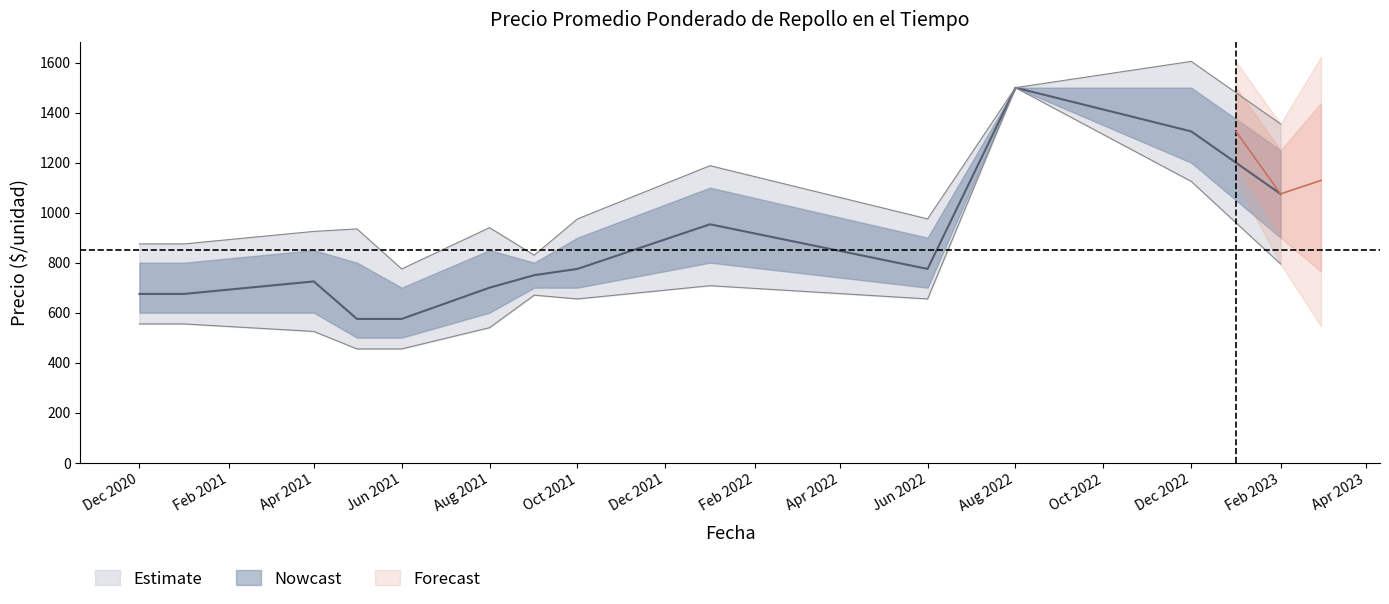

At which category does Precio máximo reach its first local valley?

Jun 2021